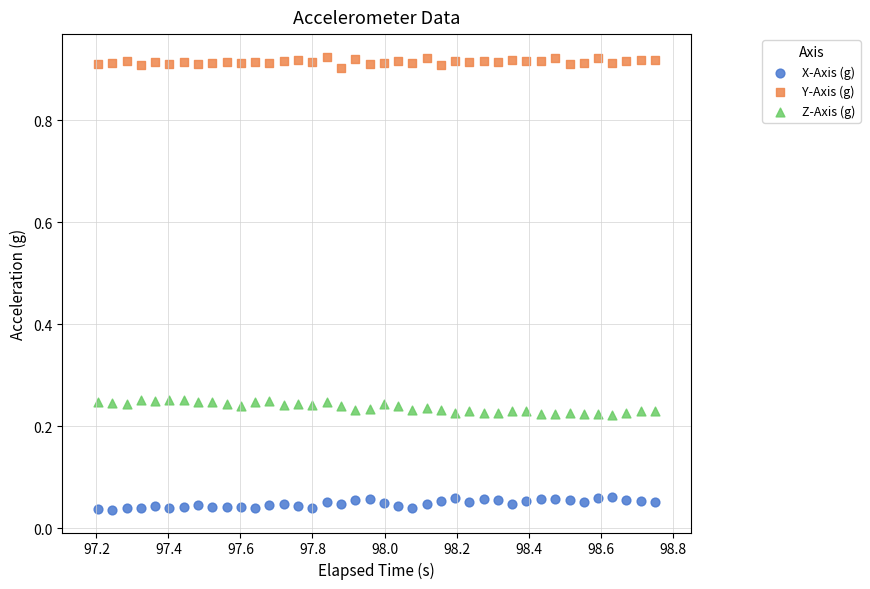

Across all data points, what is the range of X values (max minus min)?

1.5